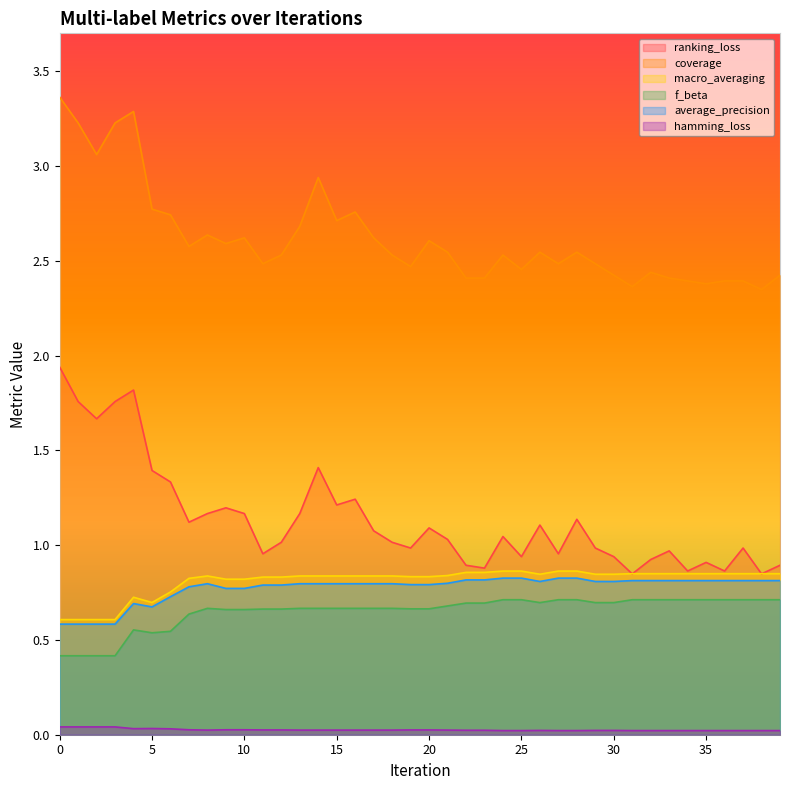

The f_beta series shows 1.0 at 11. True or false?

False